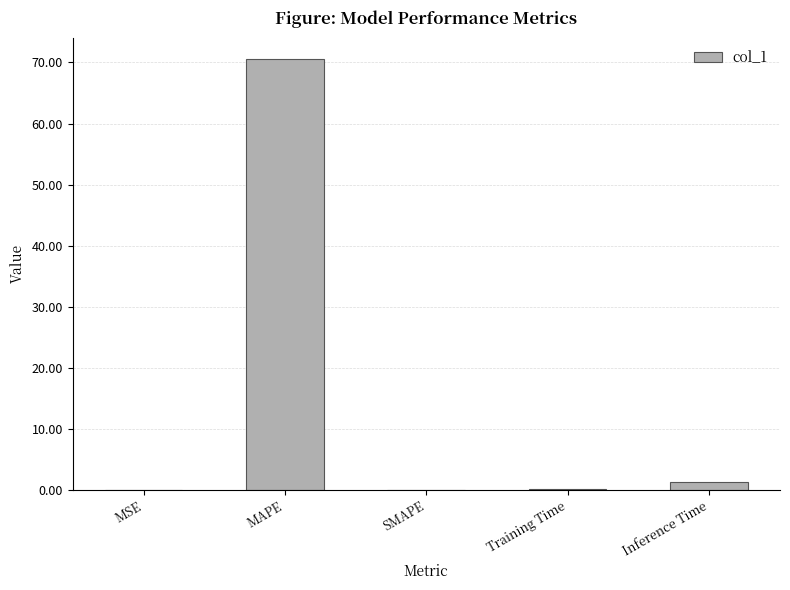

Count the number of categories in the chart.

5